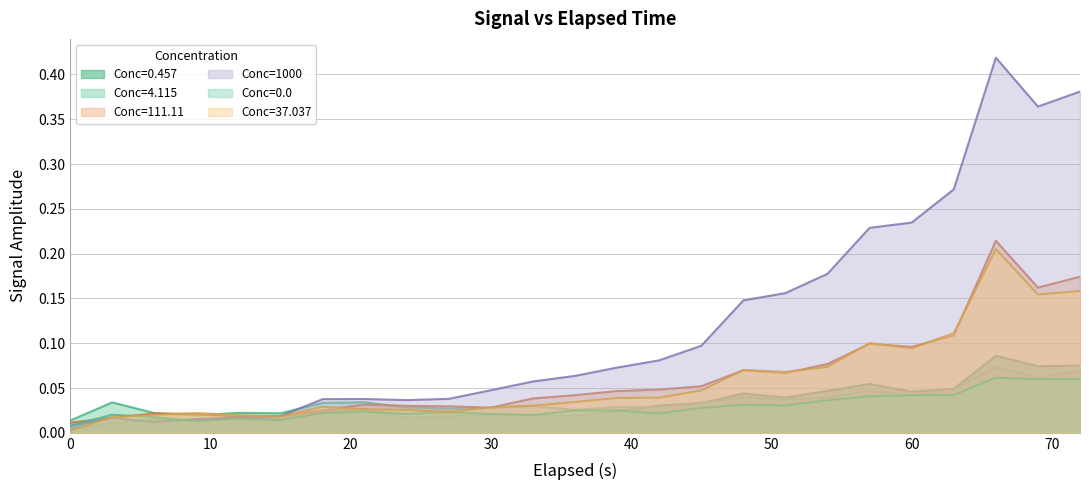

Which series has the largest range (max minus min)?

Conc=1000